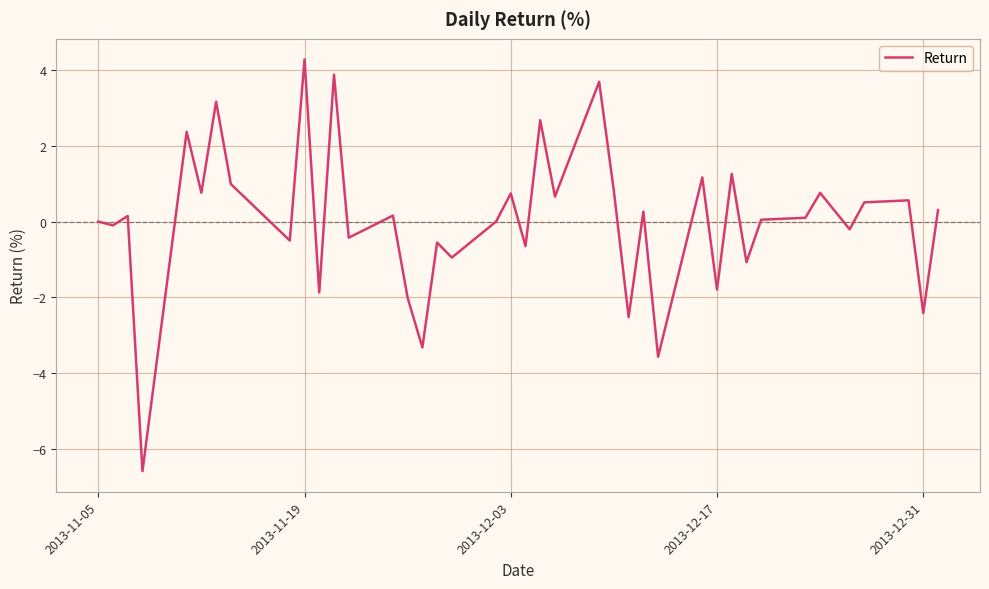

What is the maximum value shown in the chart?

4.3